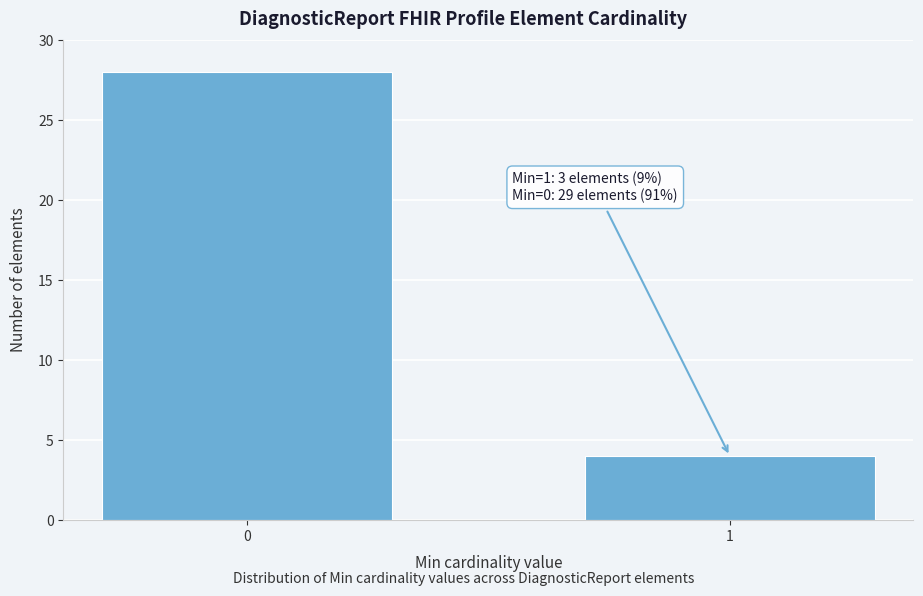

Reading left to right, transcribe all the data shown in this chart.

0=28	1=4